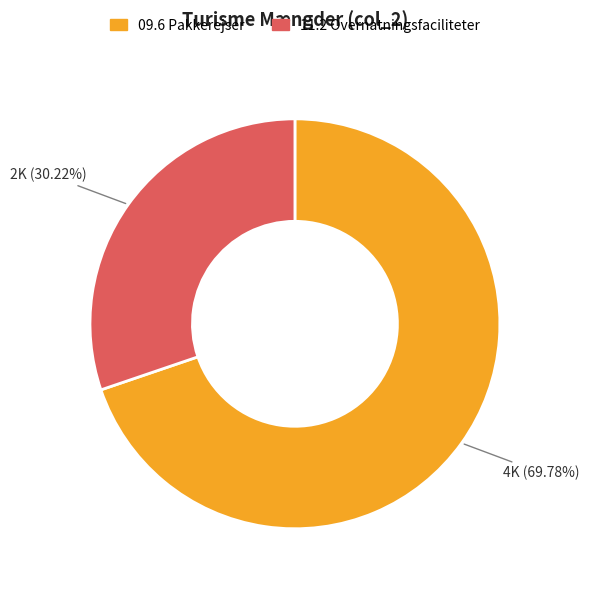

Rank the categories by value from highest to lowest.

09.6 Pakkerejser, 11.2 Overnatningsfaciliteter